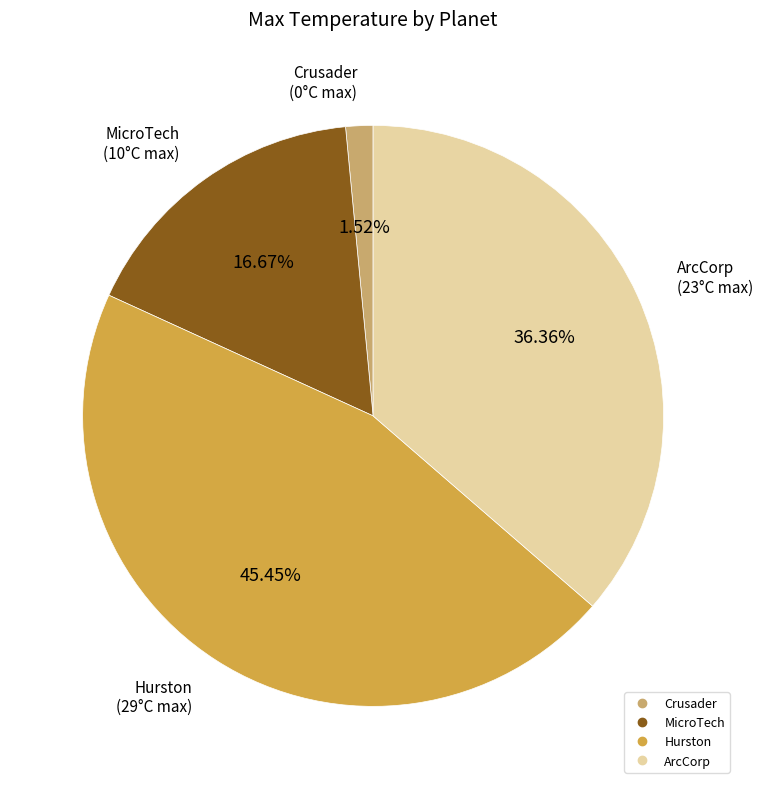

Which has a higher value, Hurston or Crusader?

Hurston